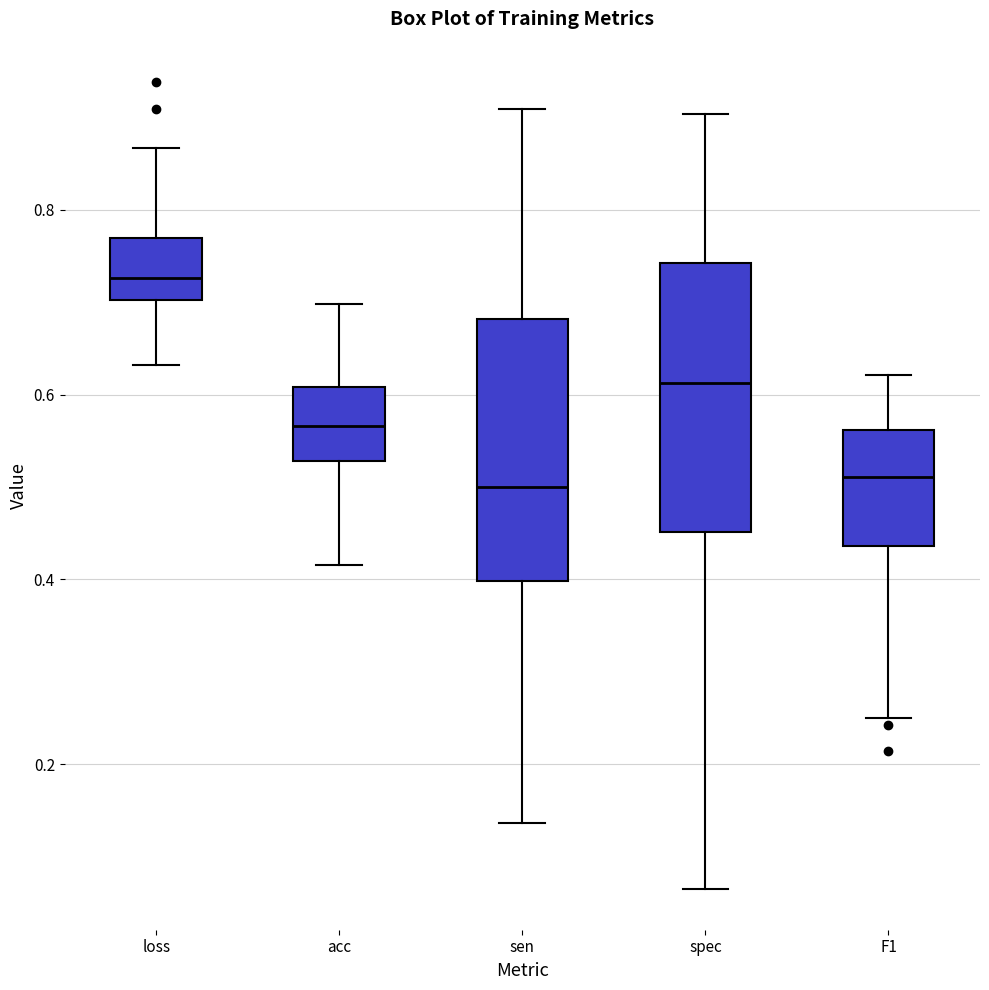

Where is the upper edge of the box for sen on the y-axis? The values are not printed on the chart, so give them approximately, as read against the axis.

0.68